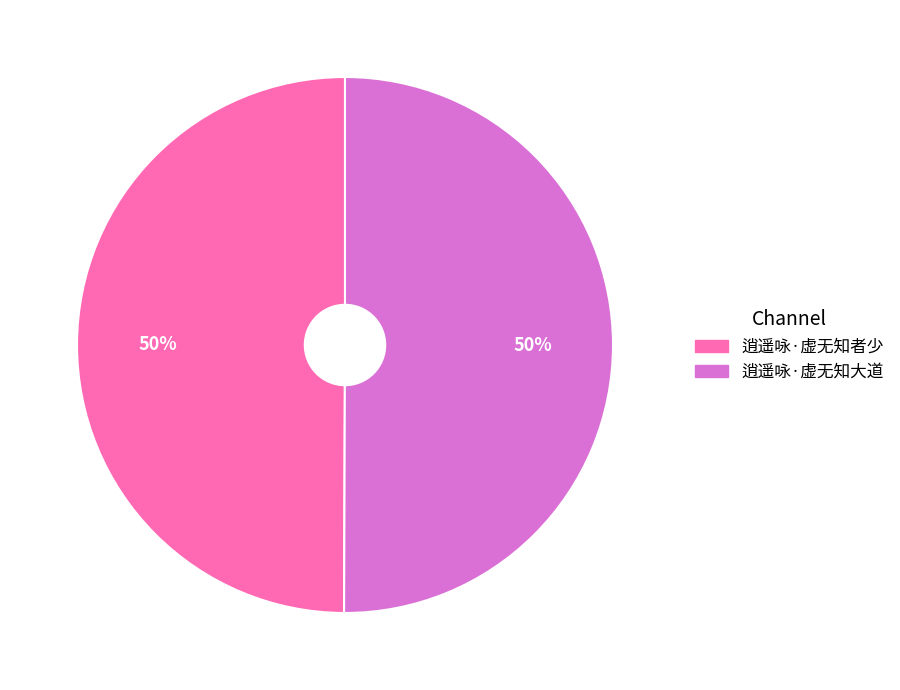

To the nearest percent, what is the combined percentage of 逍遥咏·虚无知大道 and 逍遥咏·虚无知者少?

100%